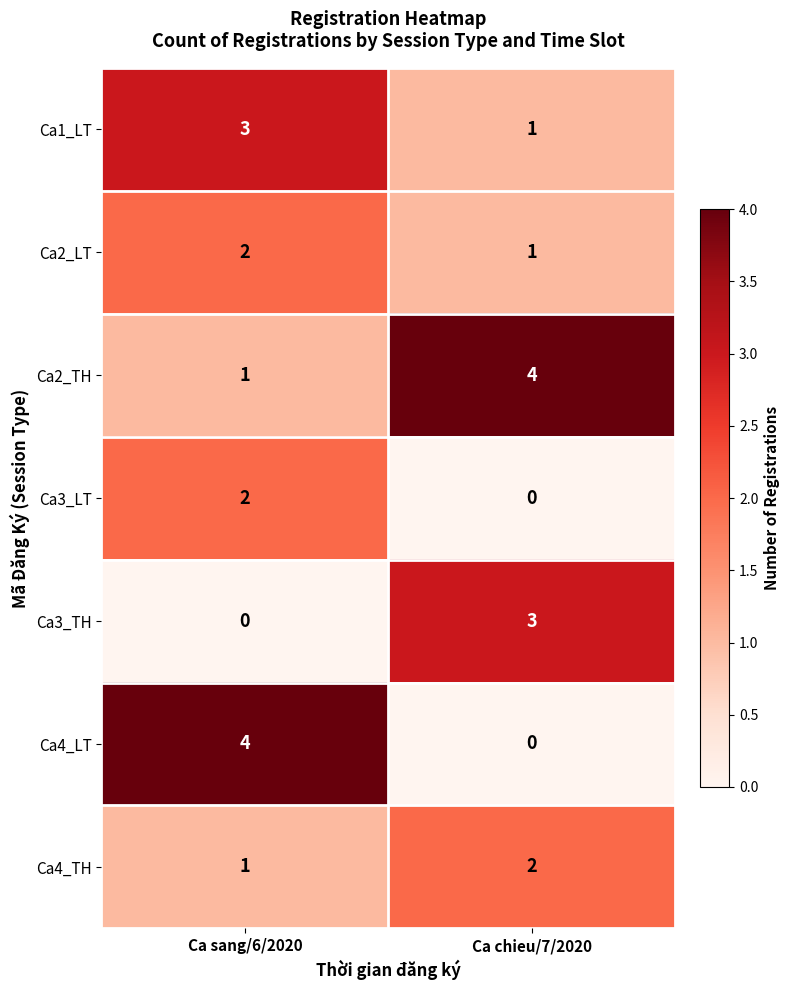

The value of Ca2_LT at Ca chieu/7/2020 is 0. True or false?

False